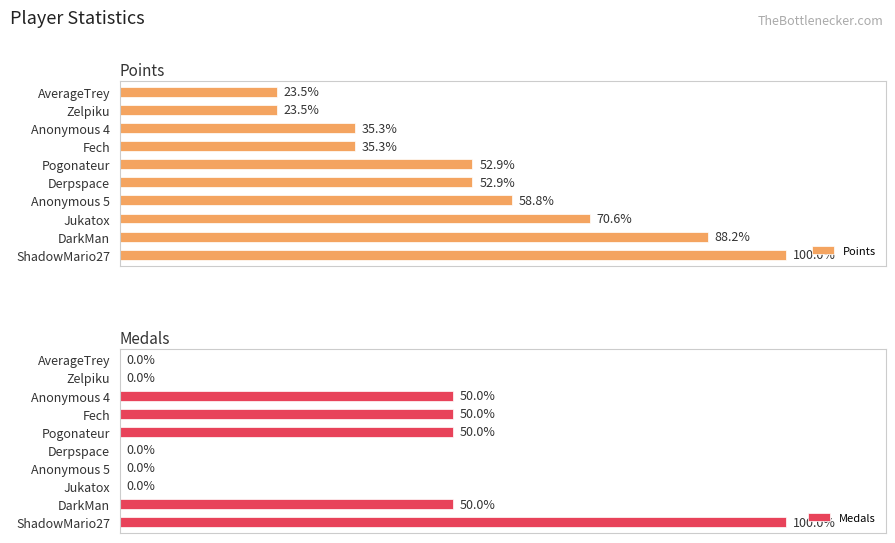

How many Medals values are between 0 and 1?

9